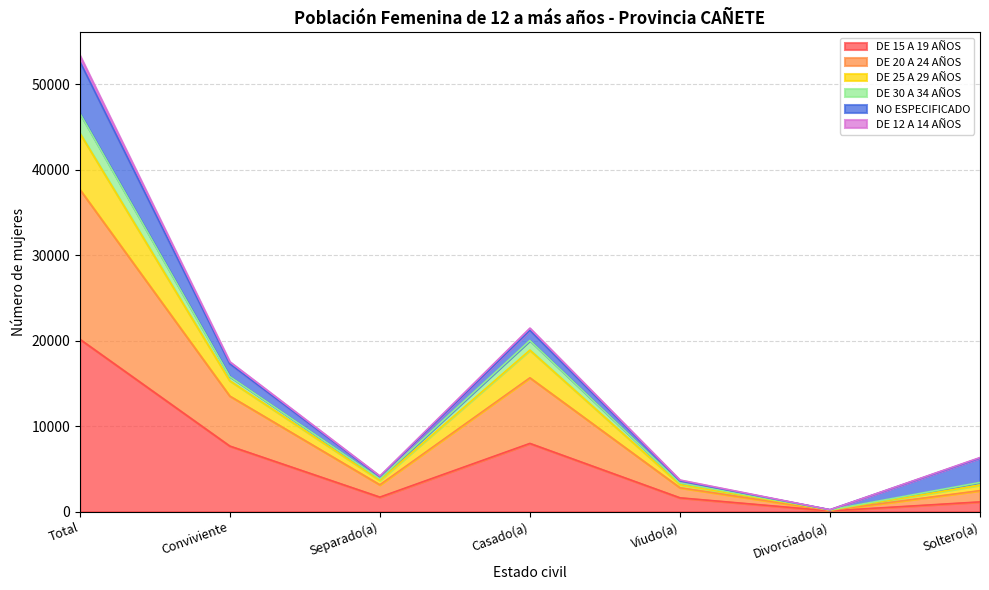

The DE 15 A 19 AÑOS series shows 1695 at Separado(a). True or false?

True